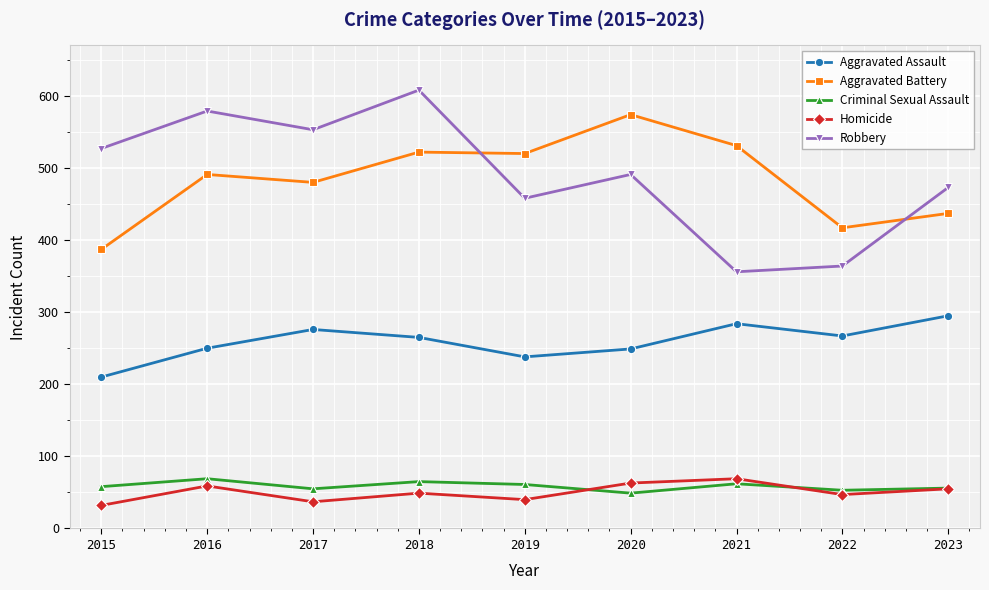

How many lines are shown in the chart?

5